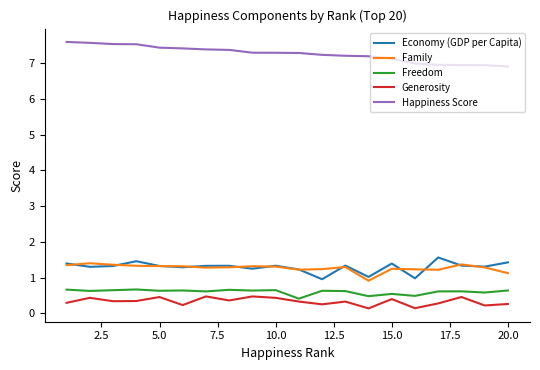

Count the number of data series in this chart.

5